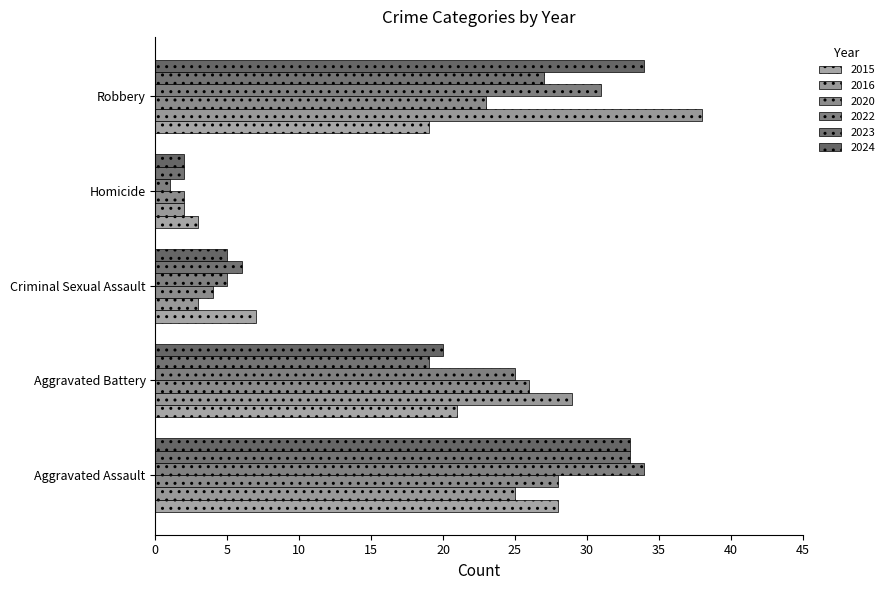

What is the difference between the highest and lowest values at Homicide?

2